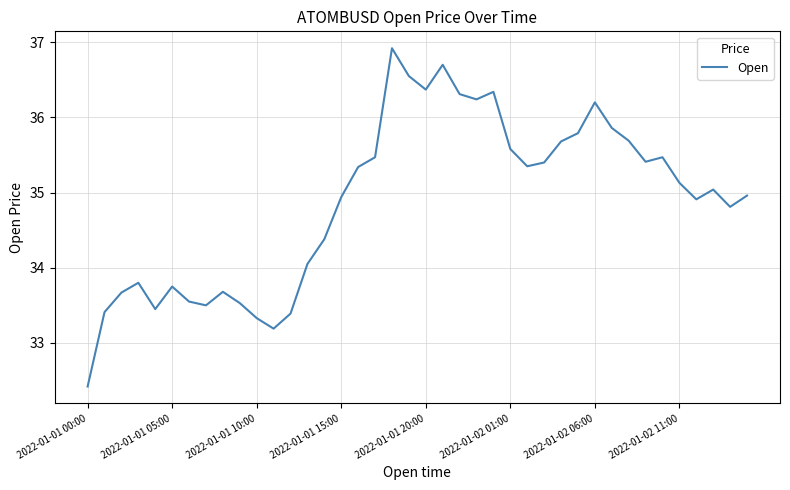

What is the difference between the maximum and minimum values?

4.5